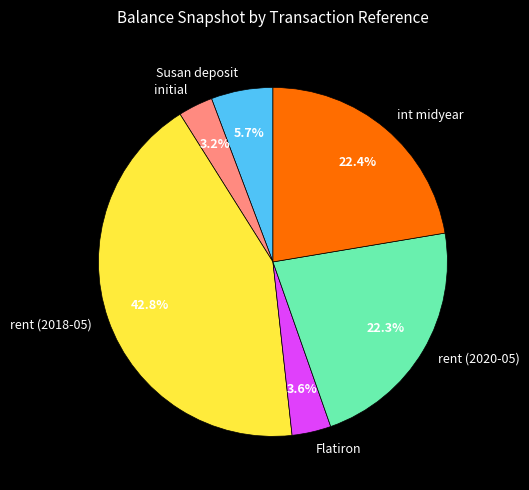

To the nearest percent, what is the combined percentage of rent (2020-05) and Susan deposit?

28%